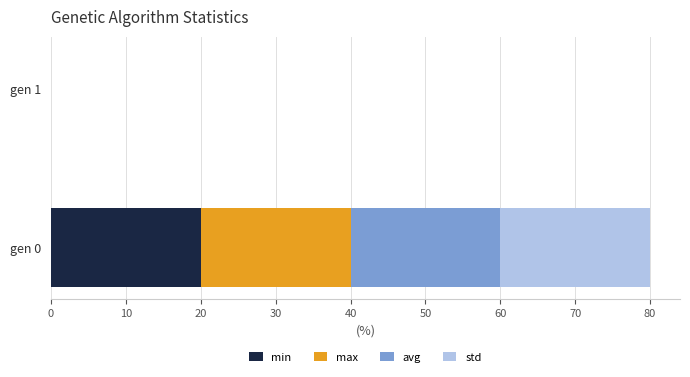

Where is min nearest to the value 9?

gen 1